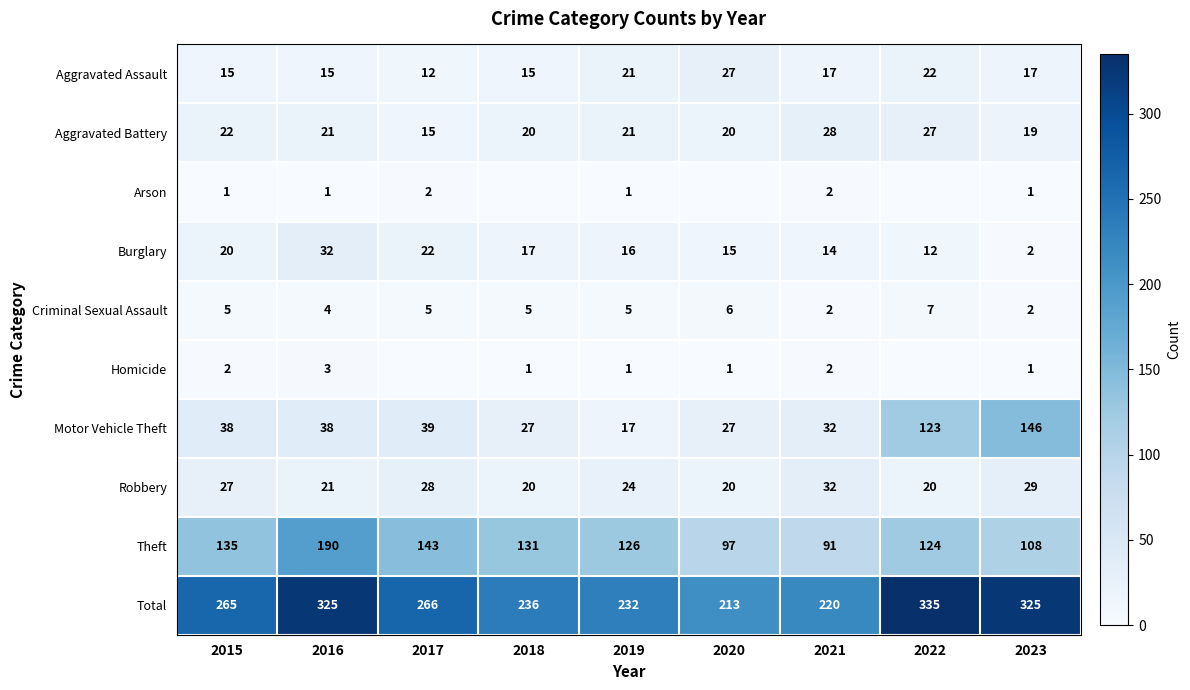

Is it true that Aggravated Assault equals 4 at 2017?

False